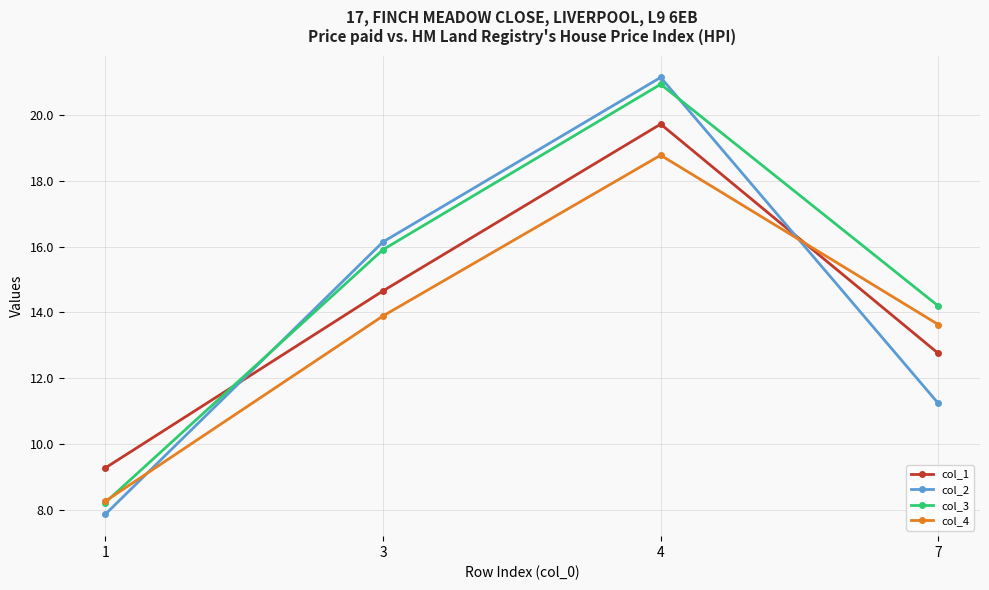

Reading left to right, what are all the values shown in this chart?

col_1: 9.3	14.7	19.7	12.8
col_2: 7.9	16.1	21.1	11.2
col_3: 8.2	15.9	20.9	14.2
col_4: 8.3	13.9	18.8	13.6